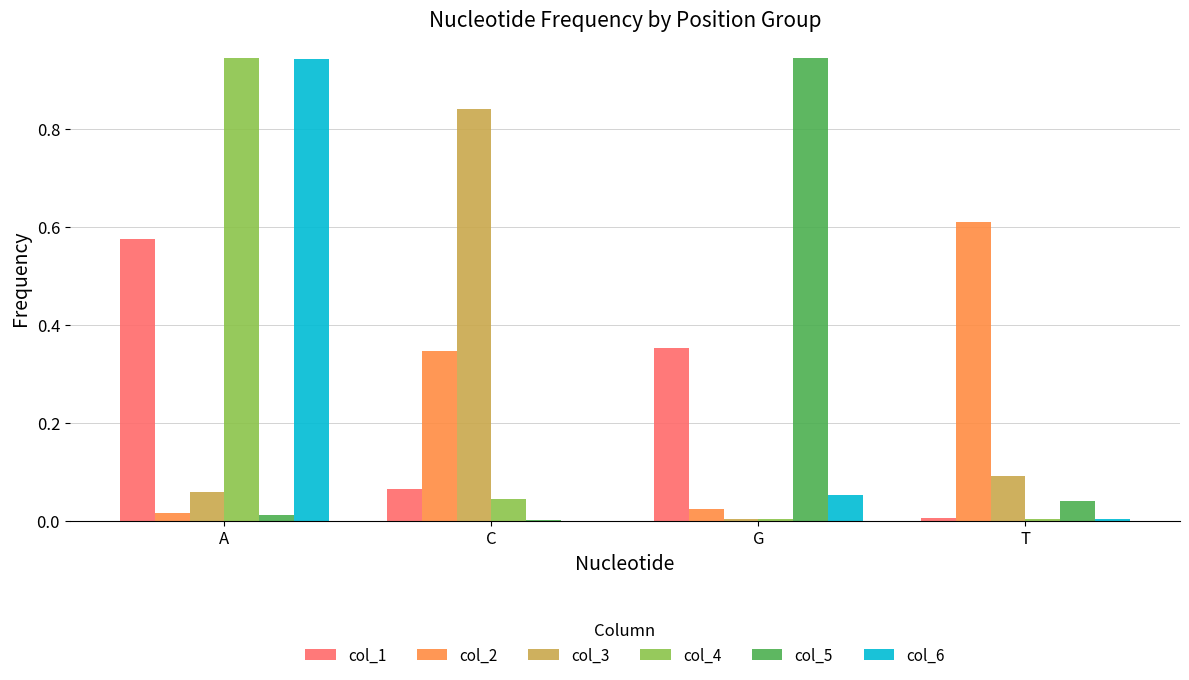

Which category has the highest value in the col_3 series?

C